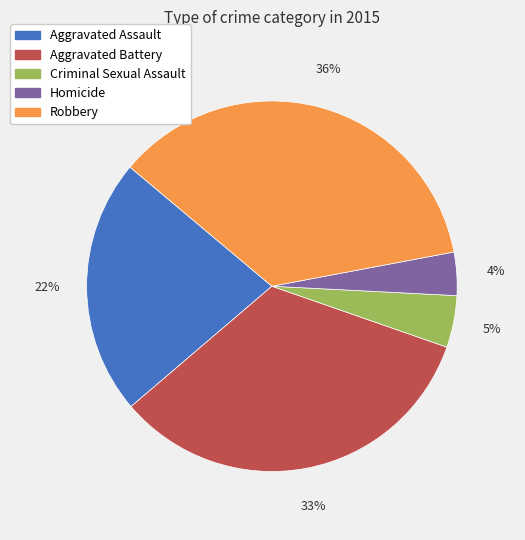

Is it true that Criminal Sexual Assault is 5% of the pie?

True